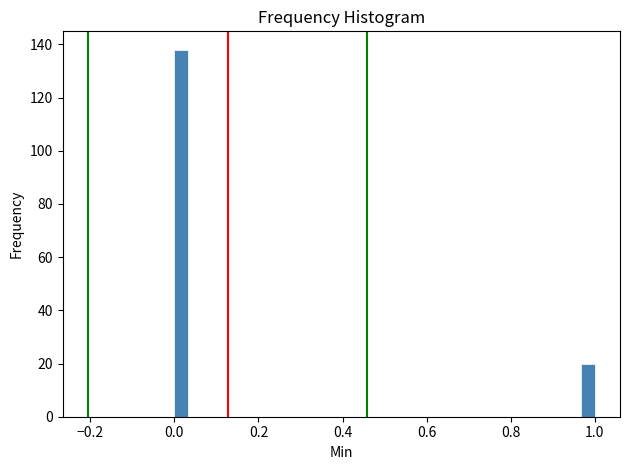

Around what value on the x-axis is the tallest bar? Give the approximate position of its centre, as read against the axis.

0.02